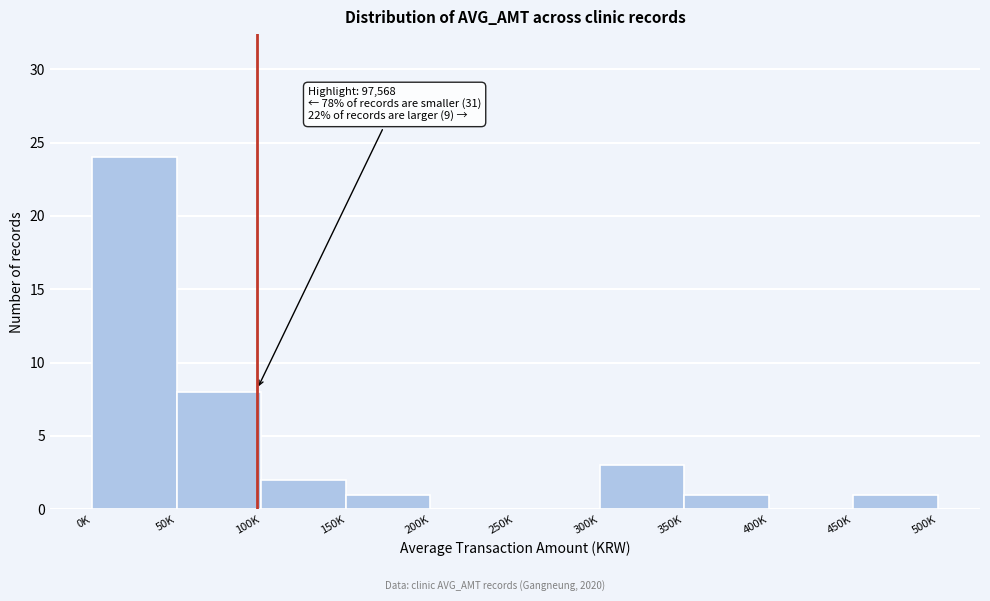

Reading right to left, list all the values displayed in this chart.

450K=1	400K=0	350K=1	300K=3	250K=0	200K=0	150K=1	100K=2	50K=8	0K=24